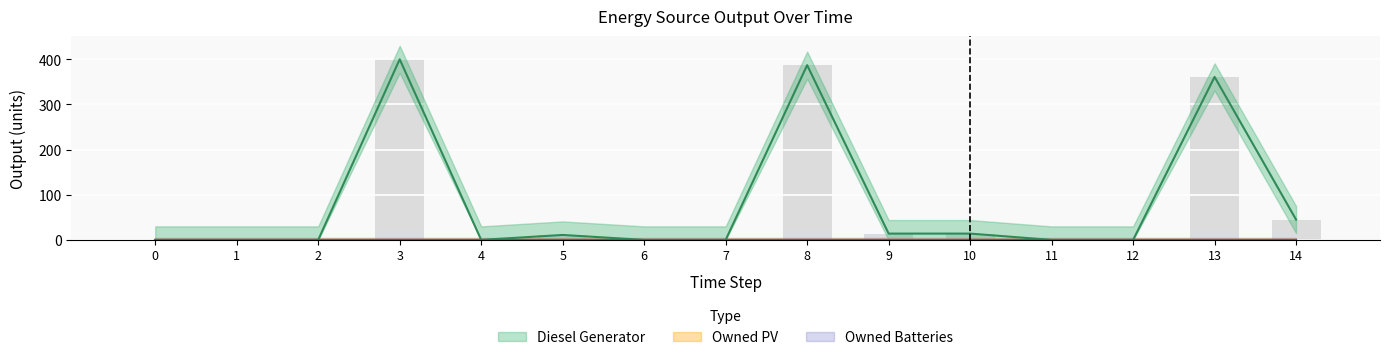

Count the number of categories in the chart.

15